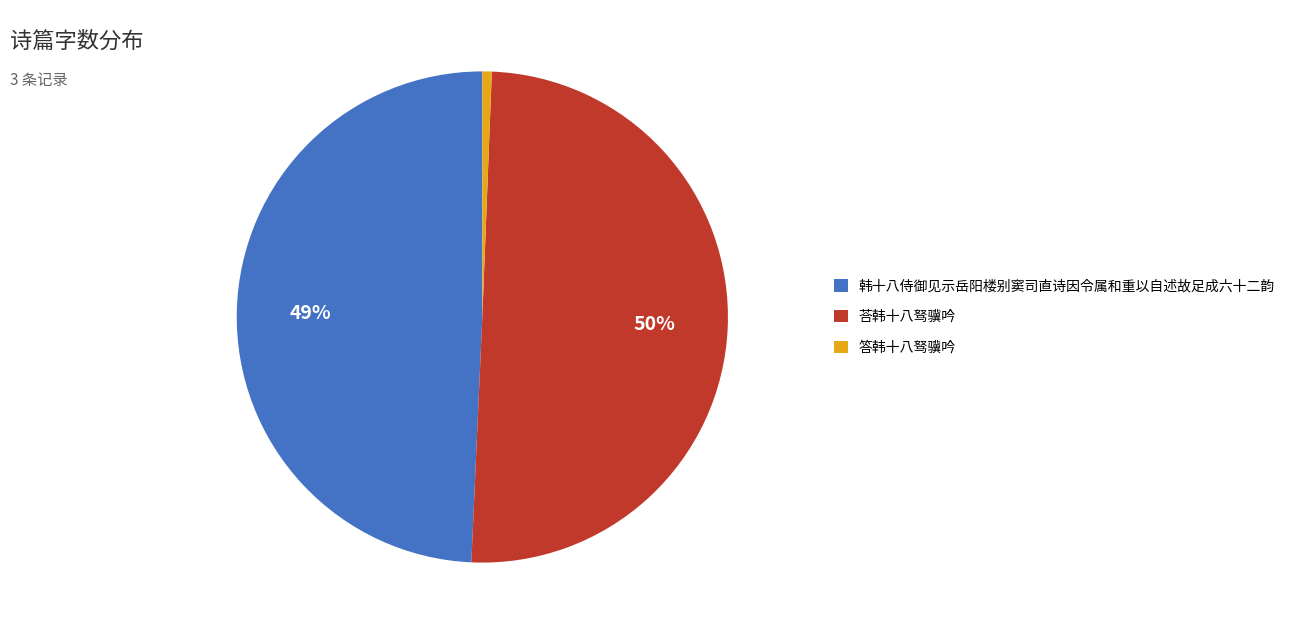

Does 答韩十八驽骥吟 account for over 50% of the chart?

No